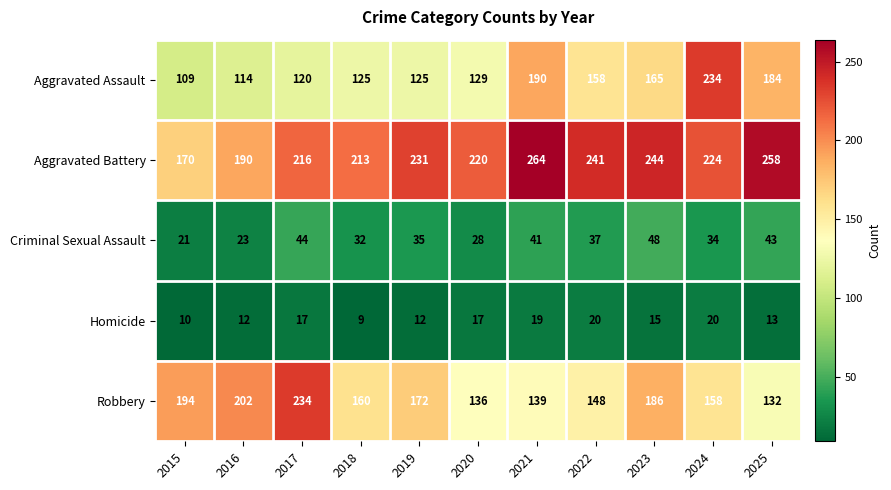

Count the number of categories in the chart.

11